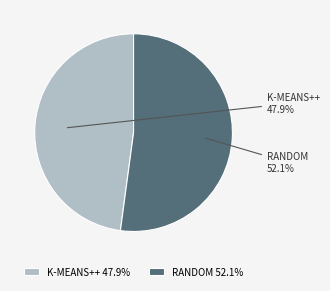

What percentage is NOT represented by K-MEANS++?

52.1%